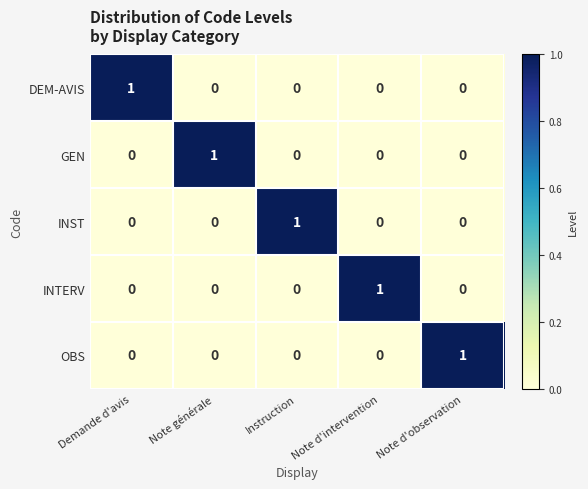

The value of INTERV at Demande d'avis is 0. True or false?

True